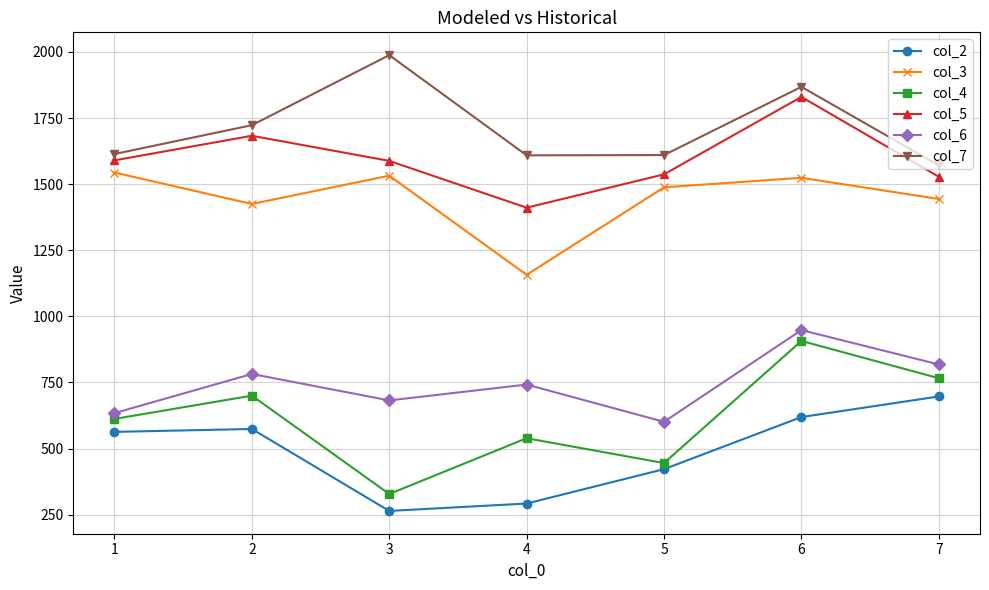

At which category is the sum across all series the highest?

6